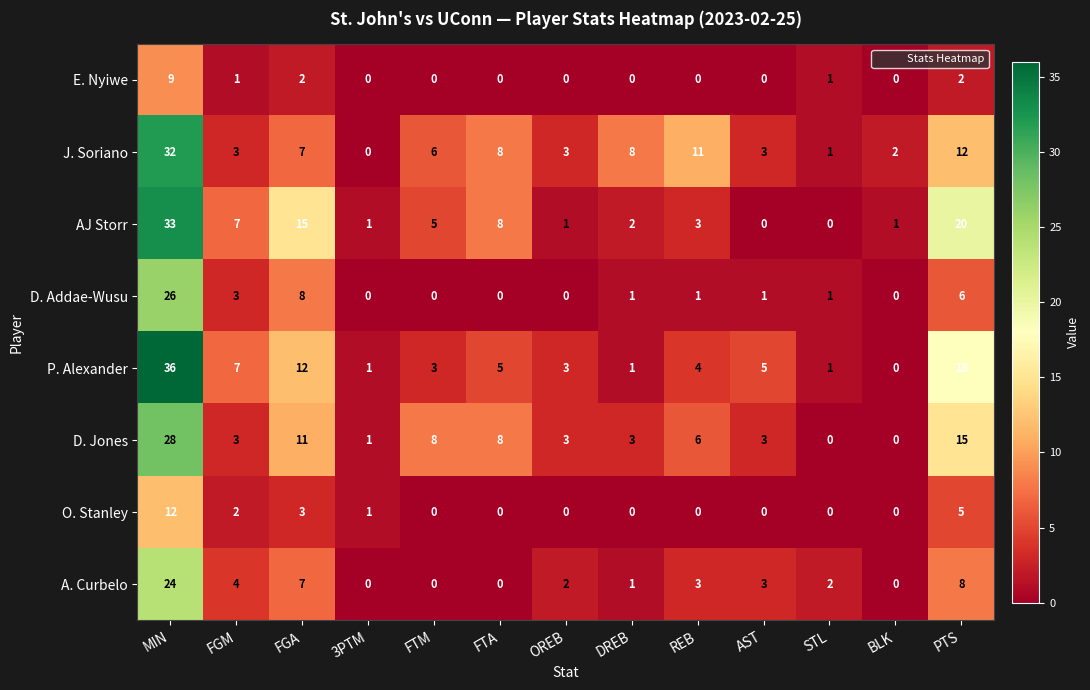

Which series has the widest spread of values?

P. Alexander